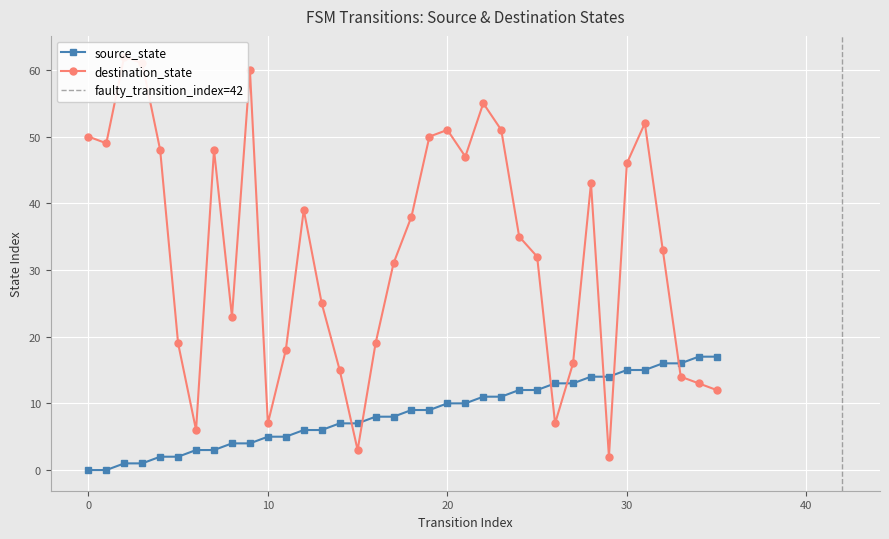

What is the difference between the maximum and minimum values in the destination_state series?

60